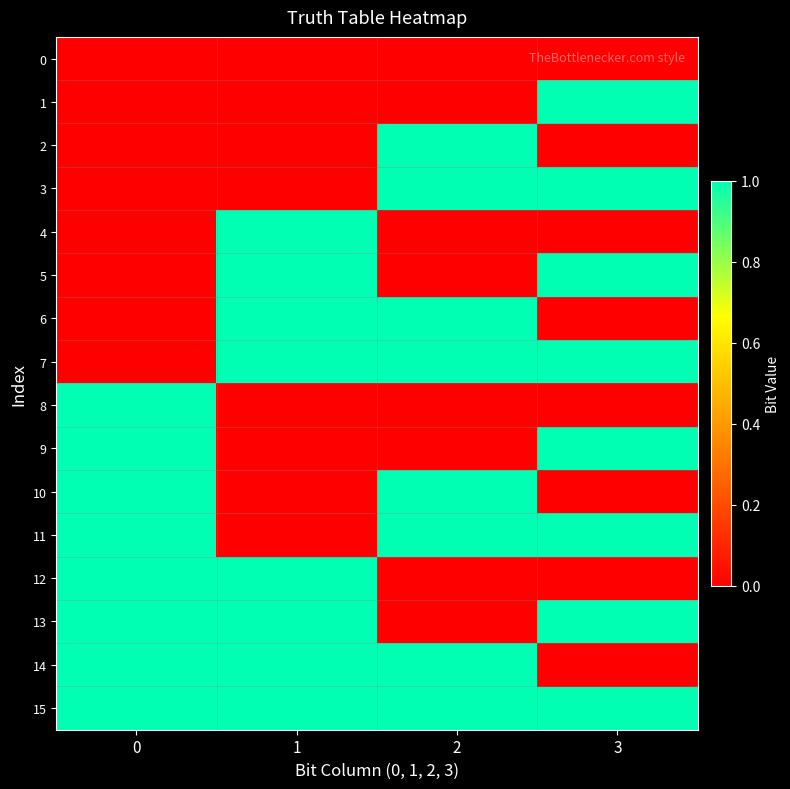

Which has a higher value, 1 or 3?

1